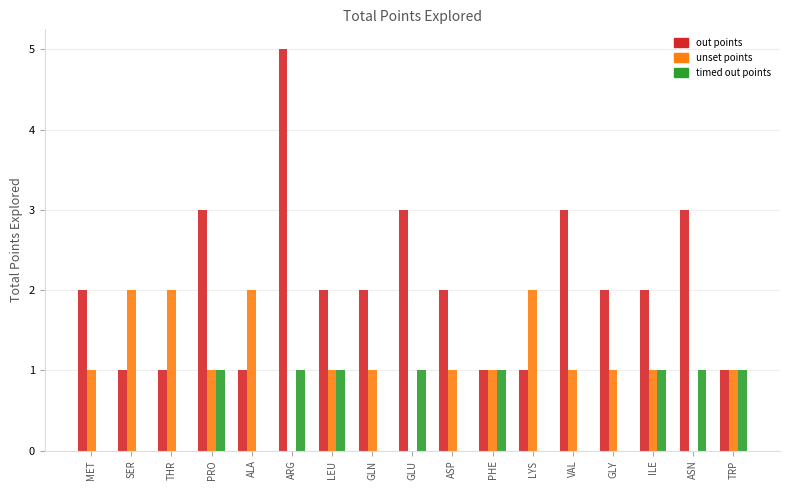

Between GLY and ILE, which series saw the biggest shift?

timed out points